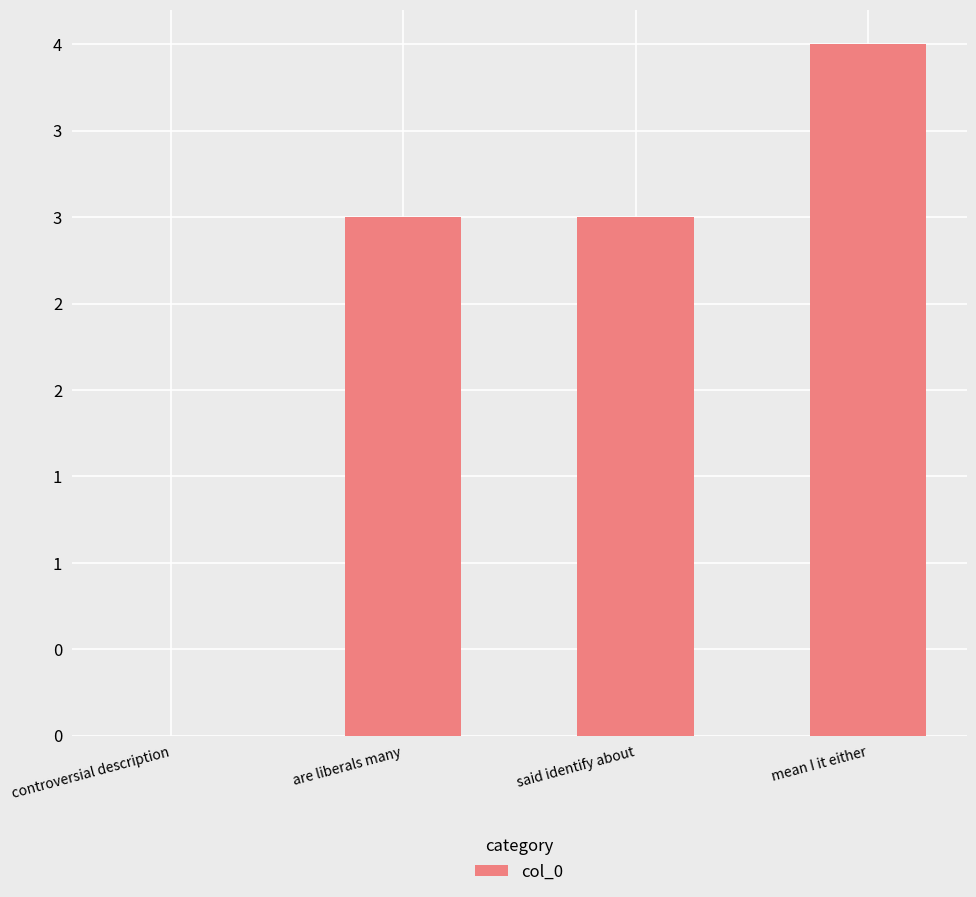

Are the bars horizontal?

No